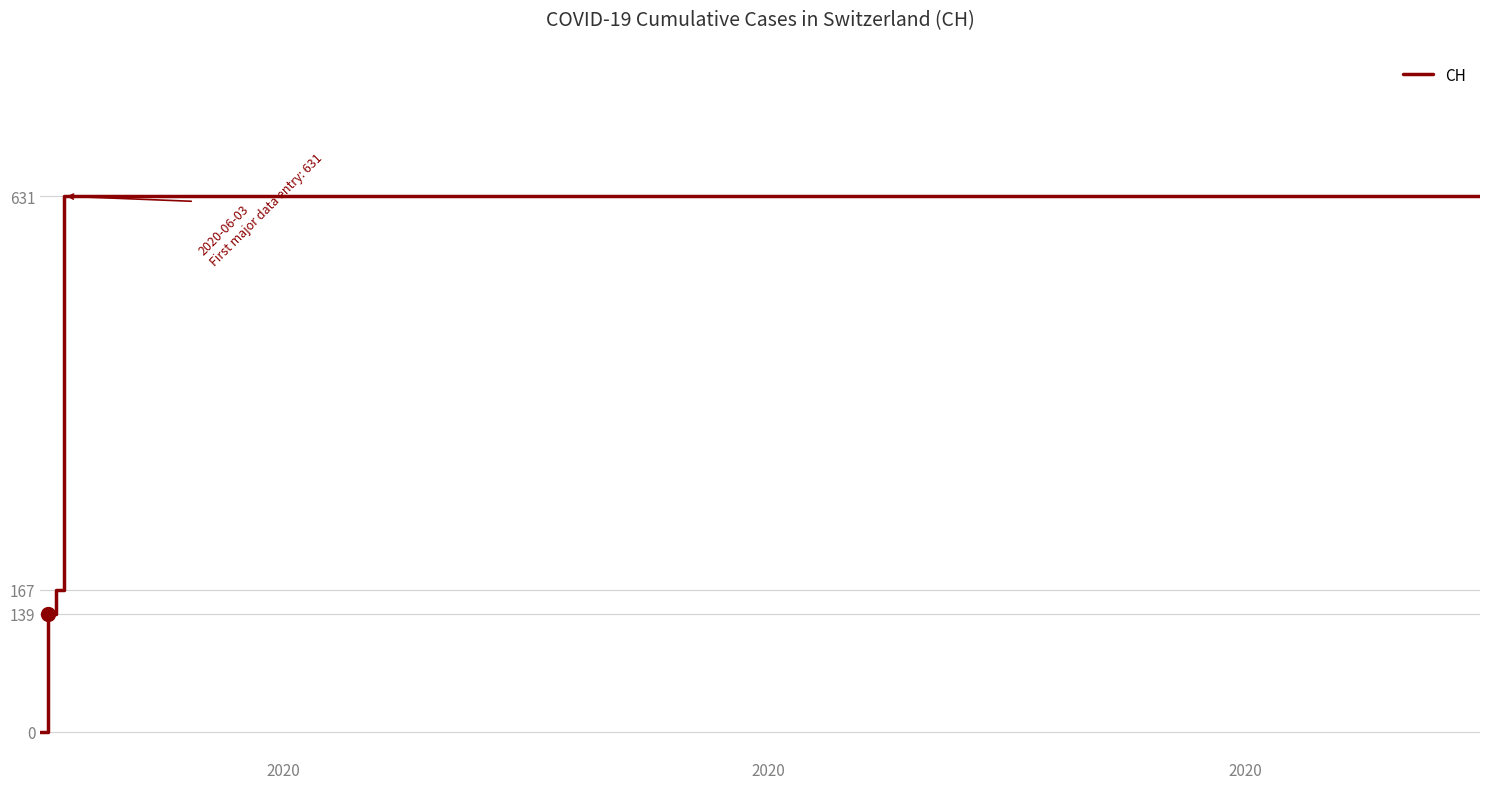

How many categories are shown in the chart?

19